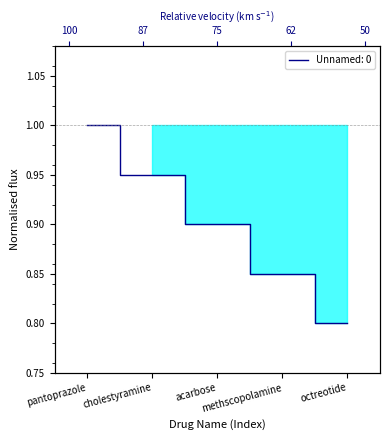

Between cholestyramine and methscopolamine, which is larger?

cholestyramine